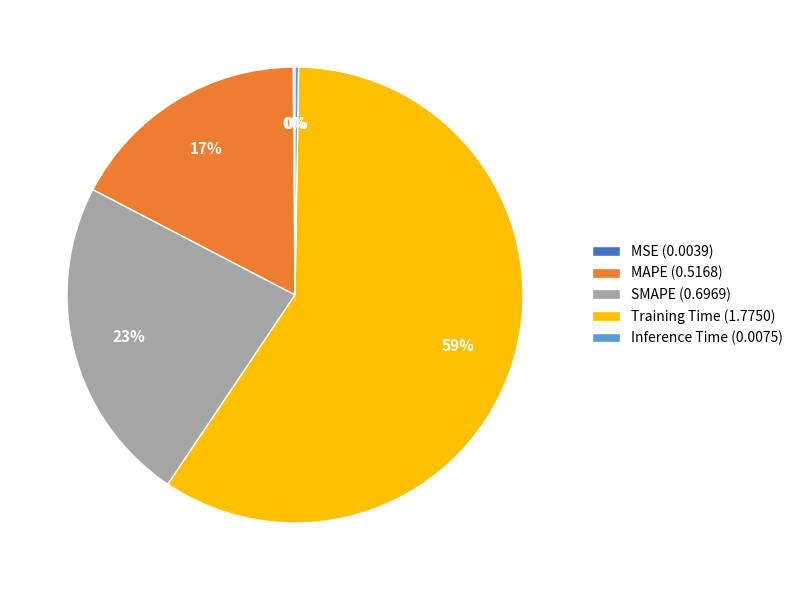

To the nearest percent, what is the average slice percentage?

20%